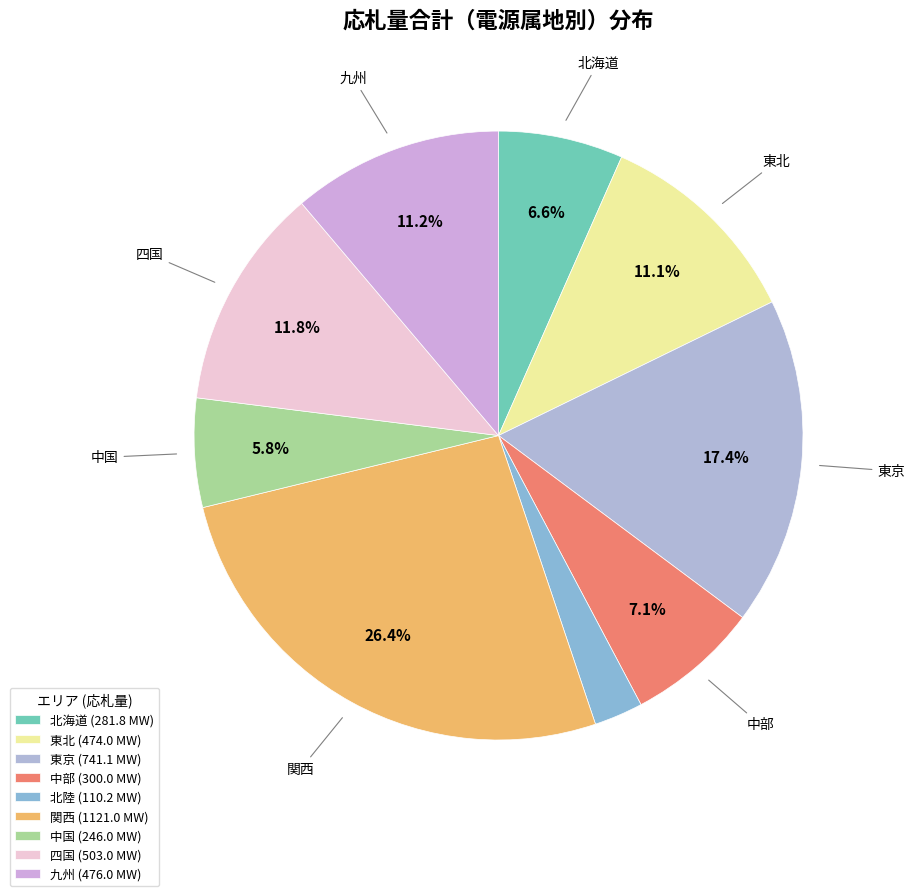

Is it true that 北海道 is 21% of the pie?

False